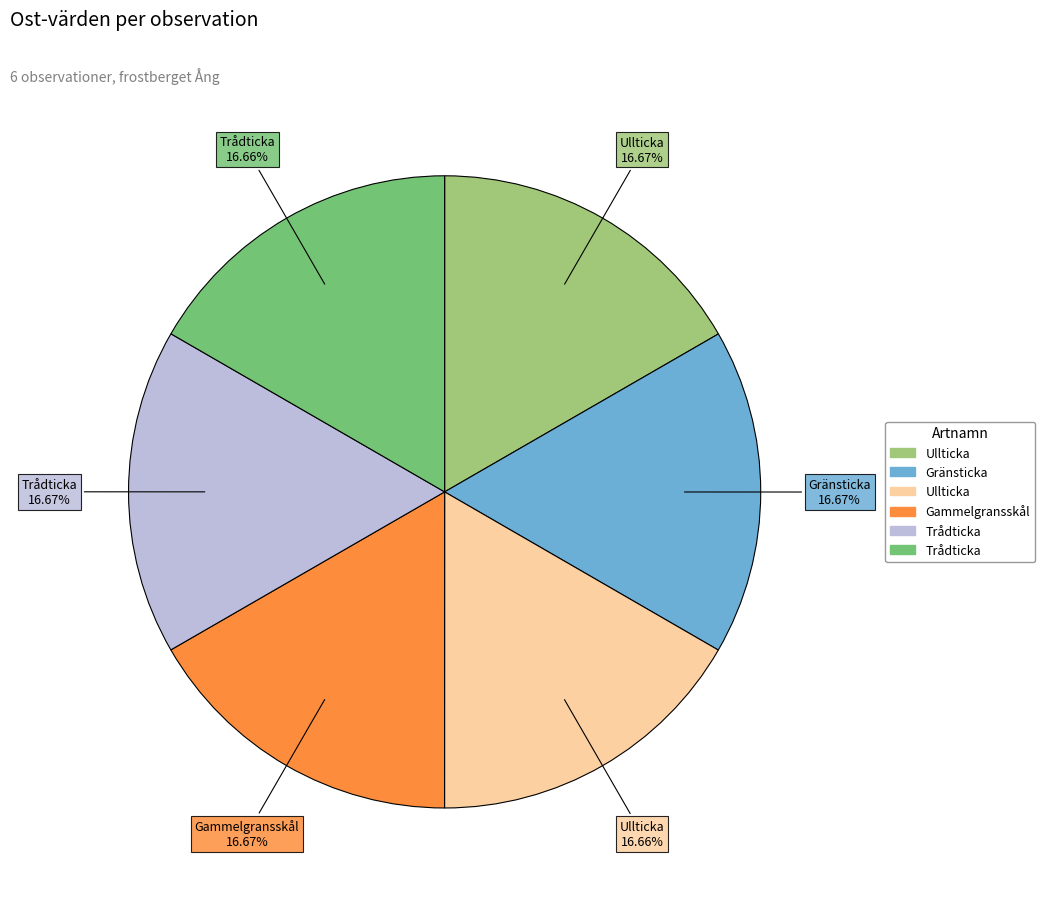

Is there a majority slice in this chart?

No